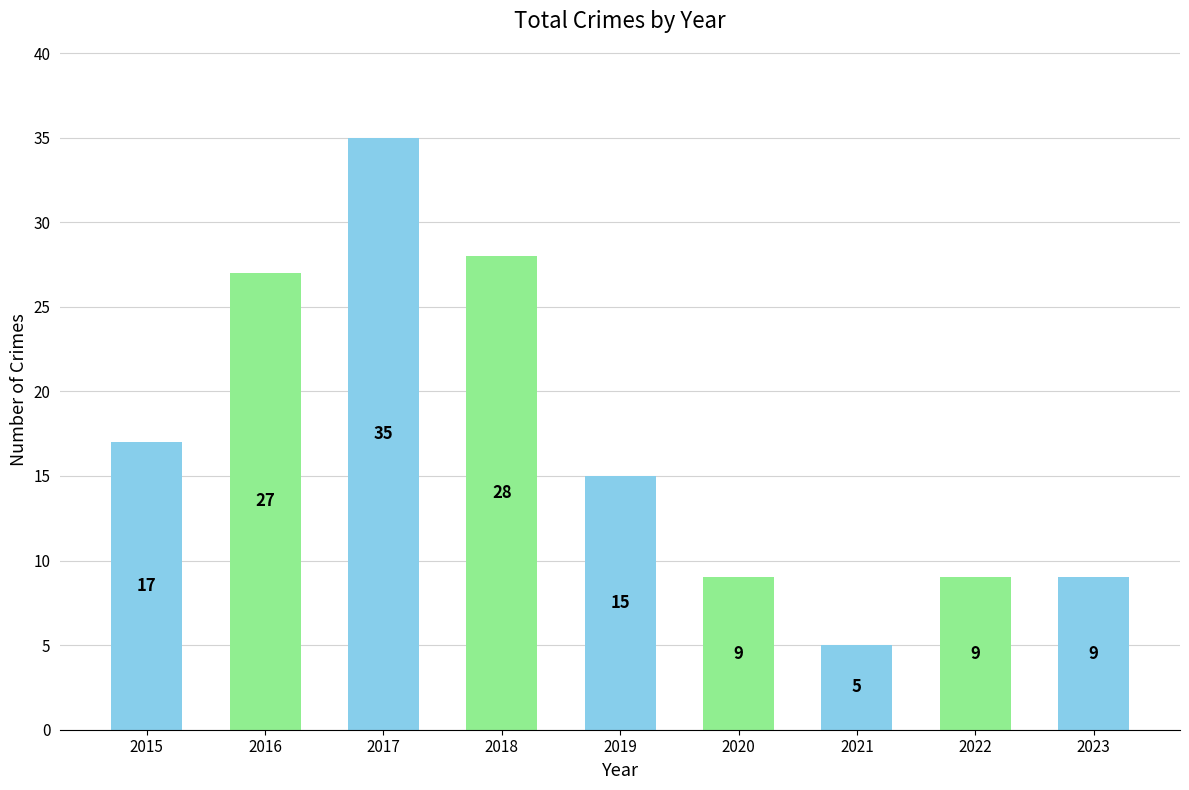

Which label corresponds to the smallest value in the chart?

2021